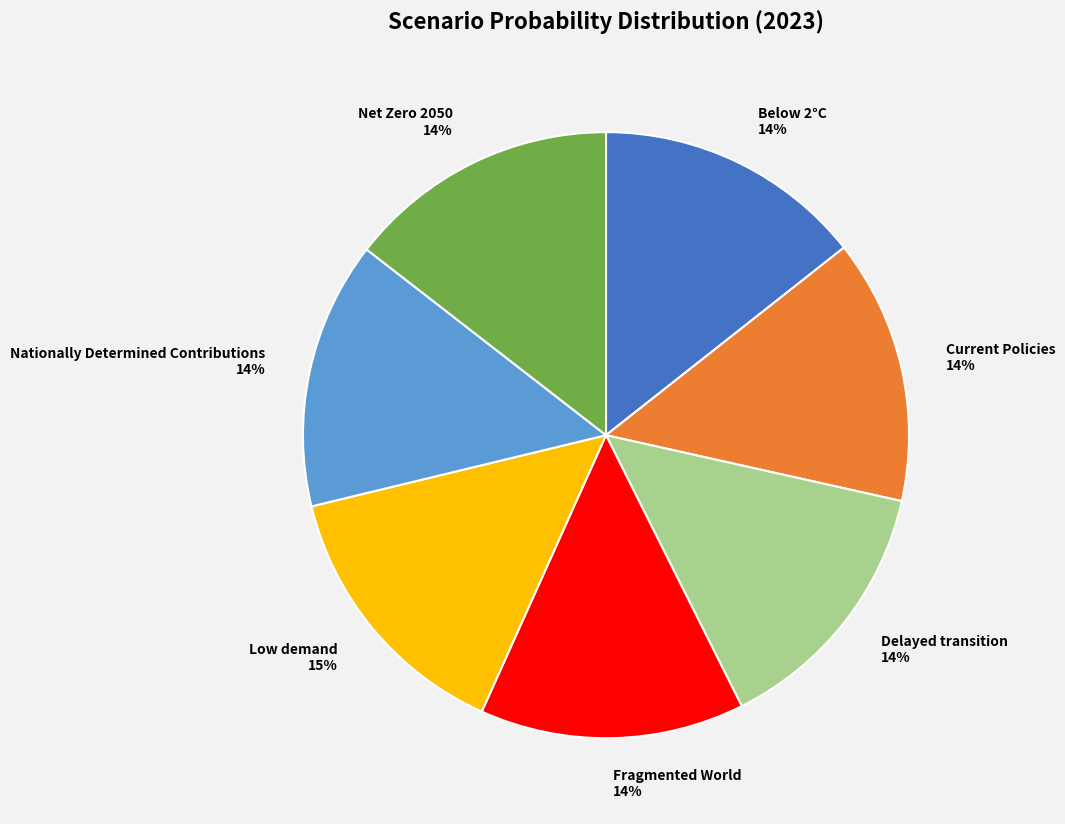

Is it true that Nationally Determined Contributions is 1% of the pie?

False